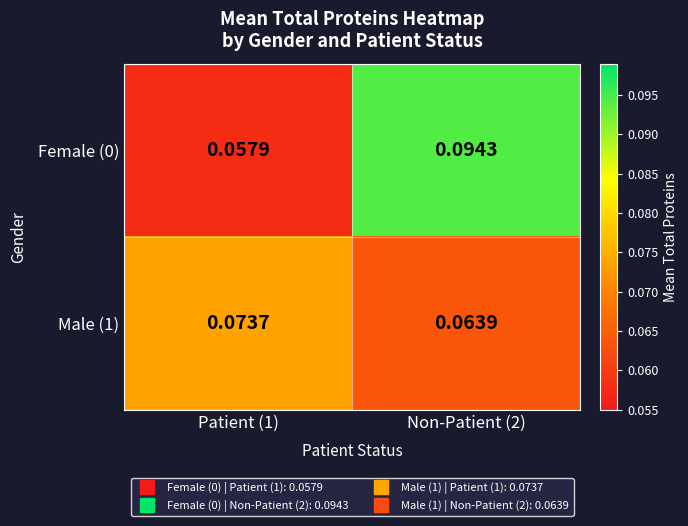

At which category does the chart reach its peak across all series?

Non-Patient (2)